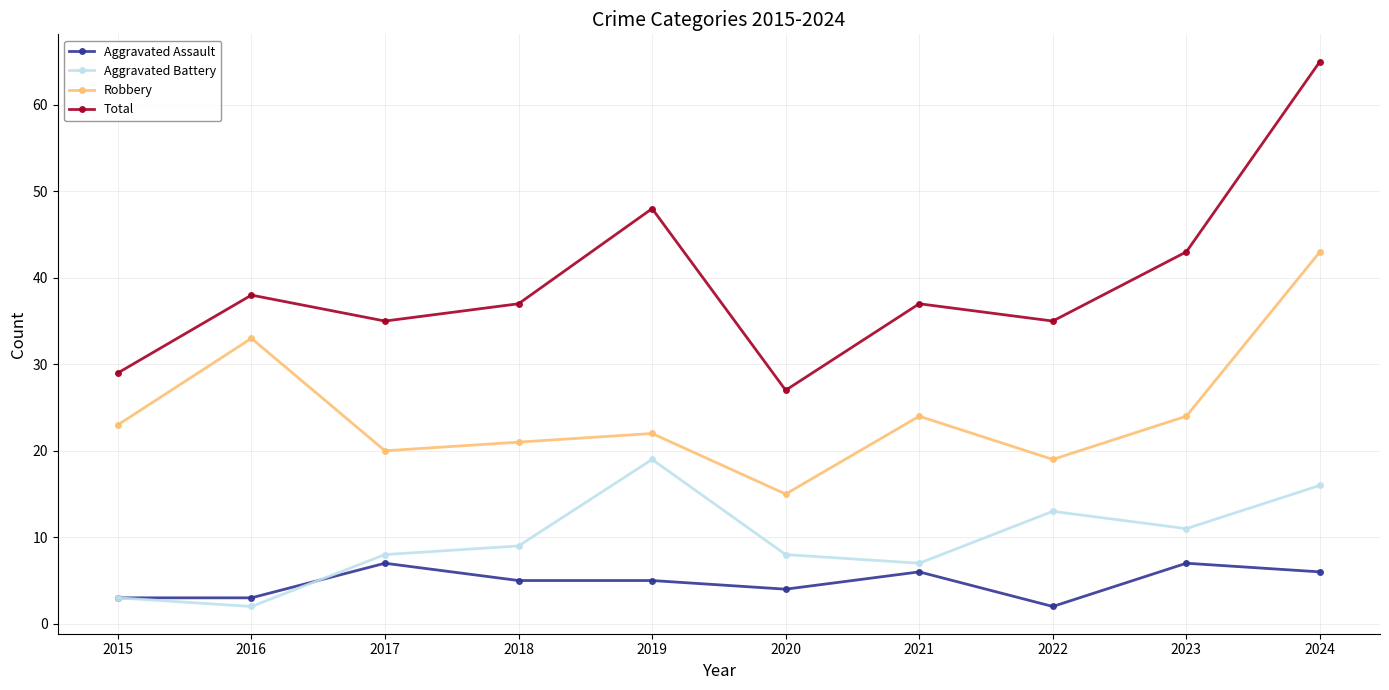

At which category does the chart reach its peak across all series?

2024